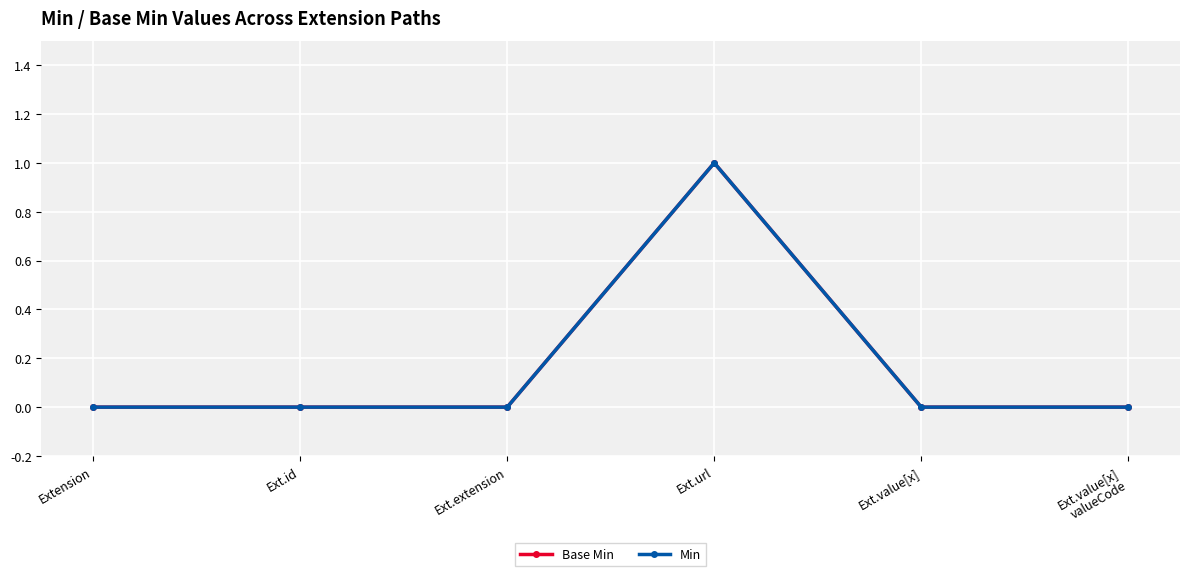

Which series changed the most between Ext.extension and Ext.url?

Base Min